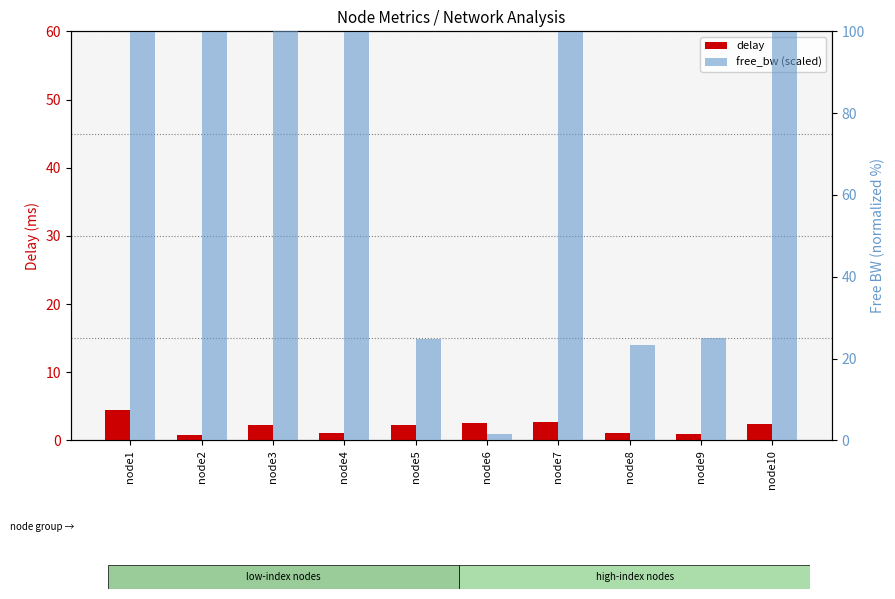

How many data points does each series have?

10